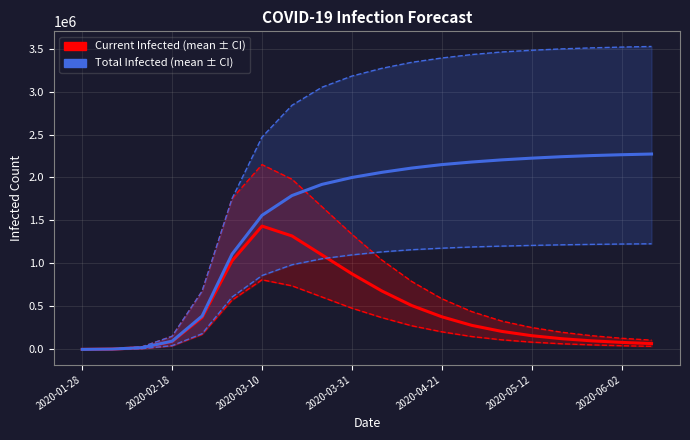

What is the difference between the second highest and second lowest values in the predicted_current_infected_mean series?

1315679